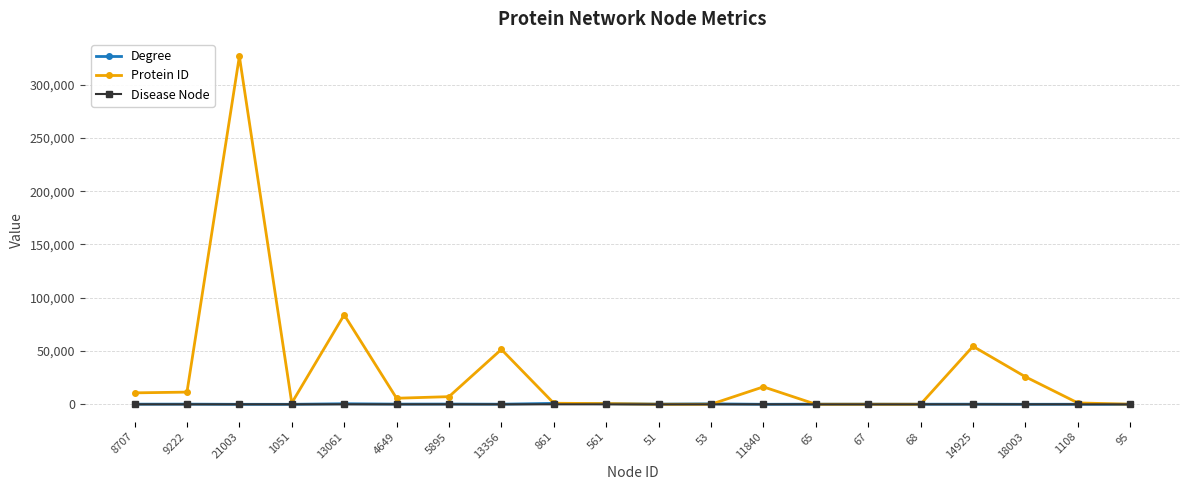

At which label is Protein ID closest to 163338?

13061